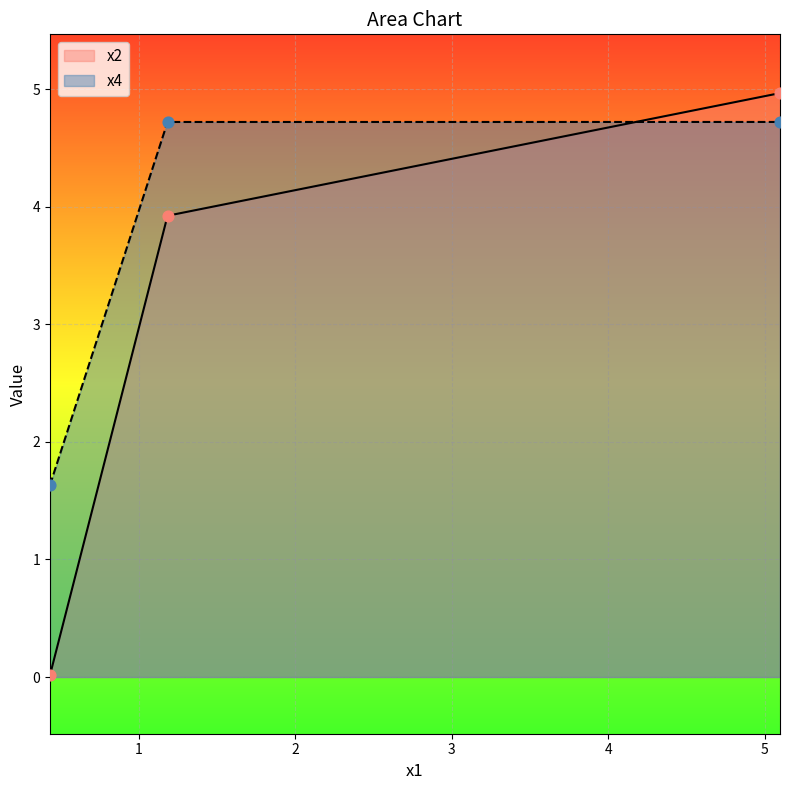

Which series has the widest spread of Y values?

x2